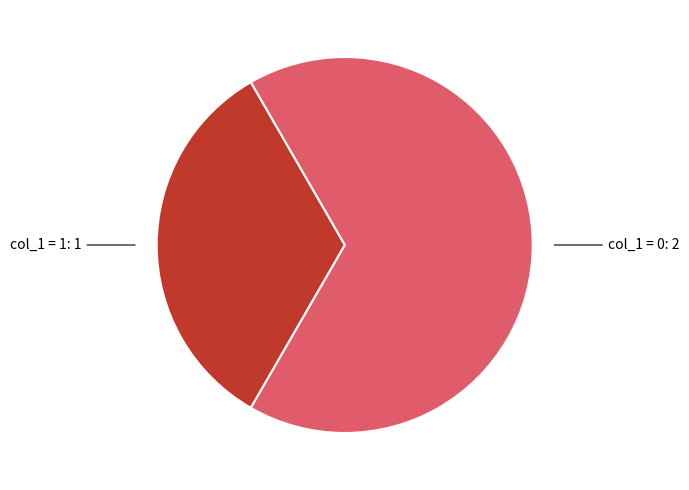

Is there any slice that represents more than half of the pie?

Yes